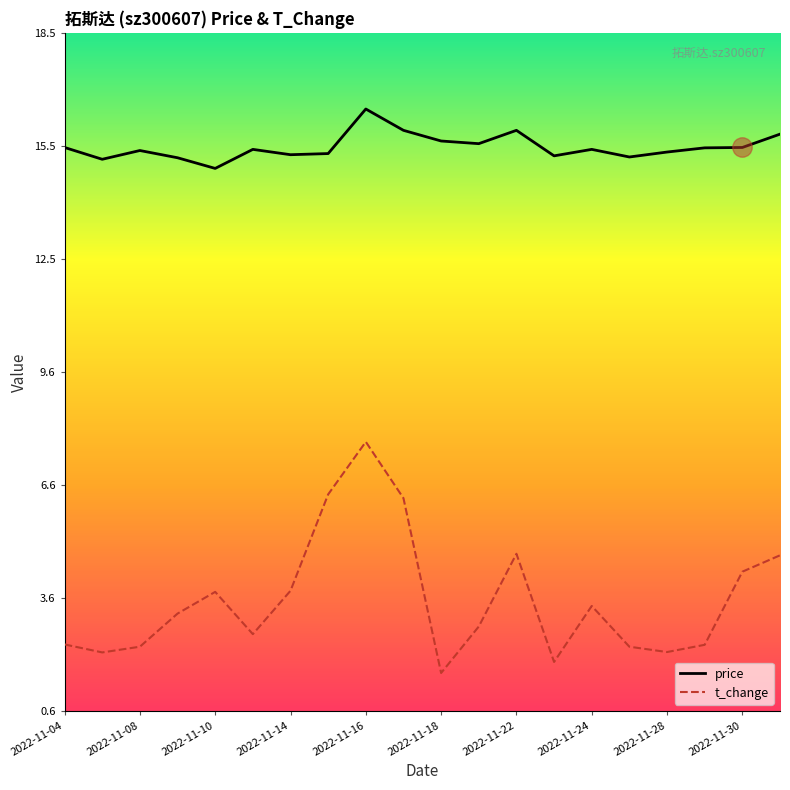

List the series in order of their peak value, highest first.

price, t_change